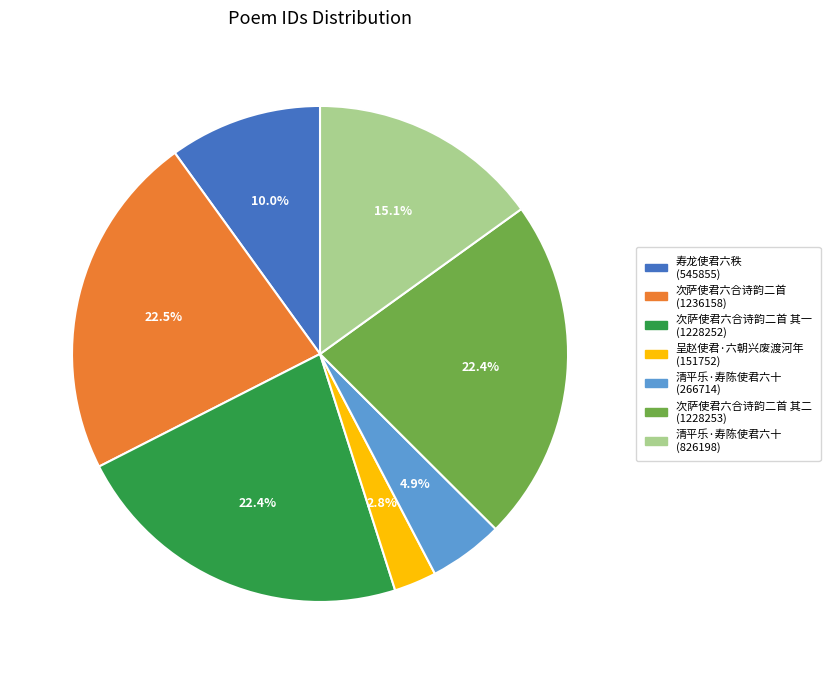

Is there a majority slice in this chart?

No